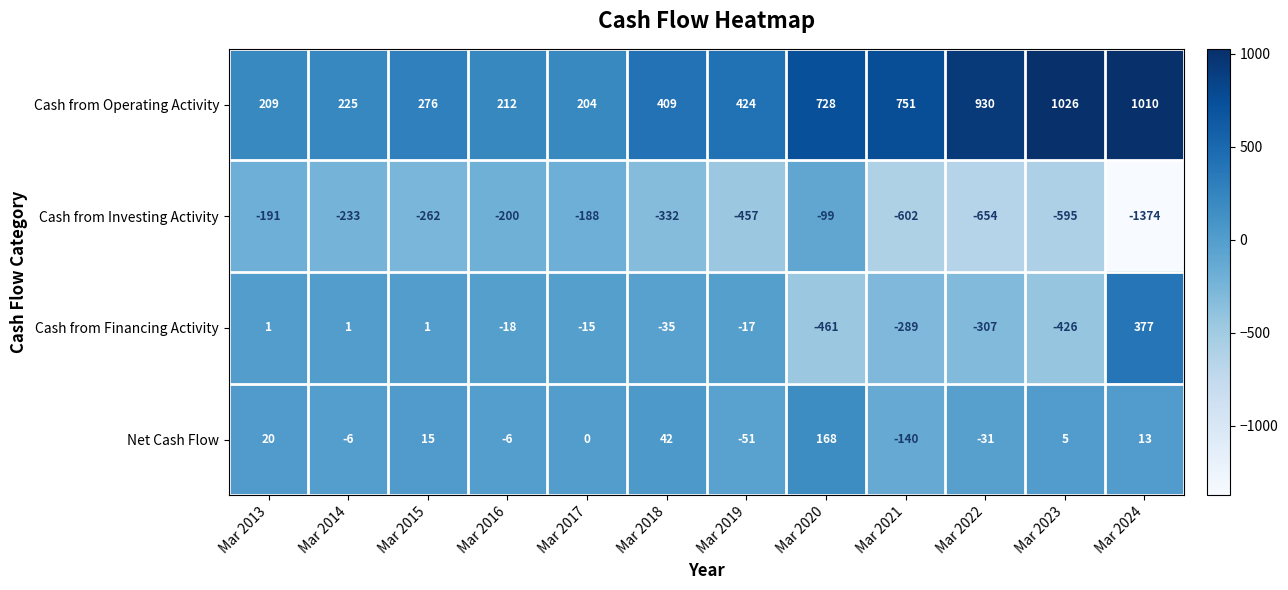

What is the difference between the maximum and second lowest values in the Net Cash Flow series?

219